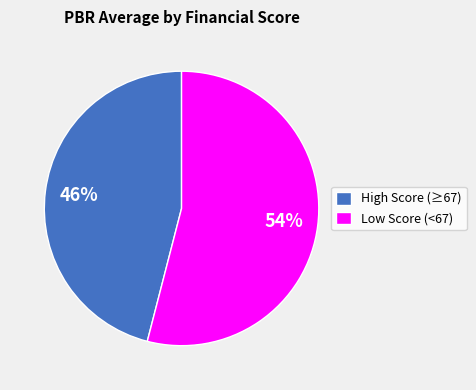

Which has a higher value, High Score (≥67) or Low Score (<67)?

Low Score (<67)